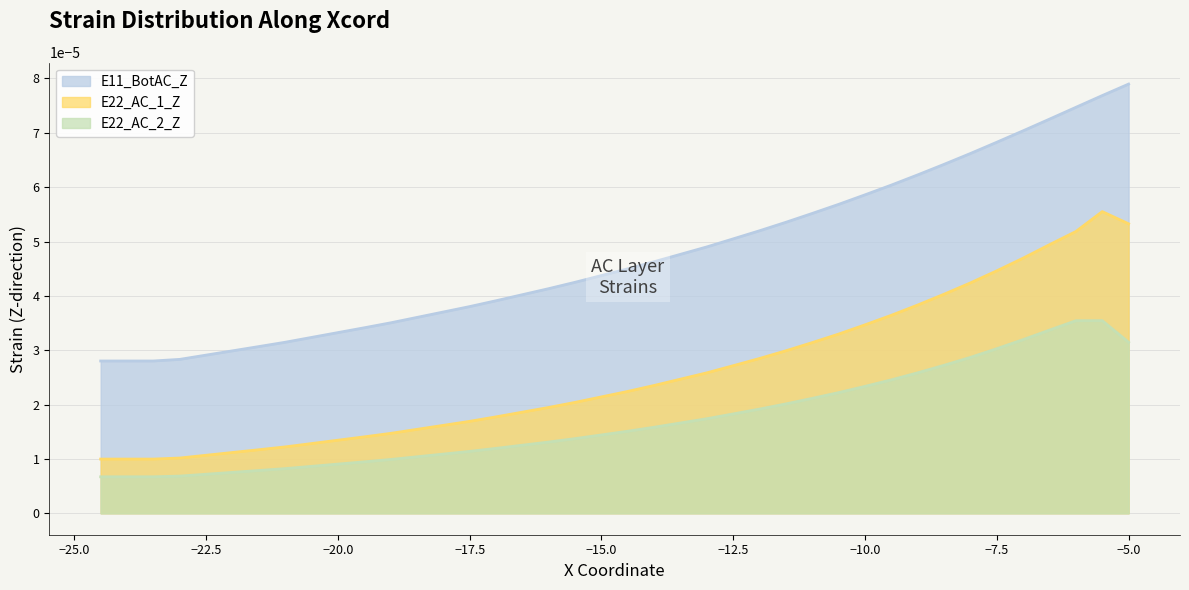

At −7.5, list the series in order from largest to smallest.

E11_BotAC_Z, E22_AC_1_Z, E22_AC_2_Z